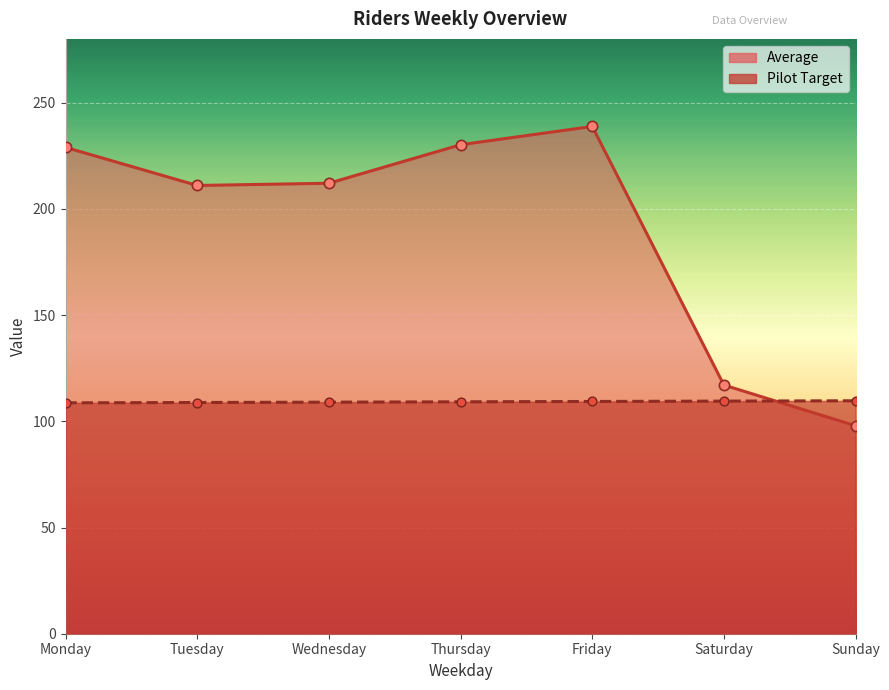

What is the total value across all series at Saturday?

226.5